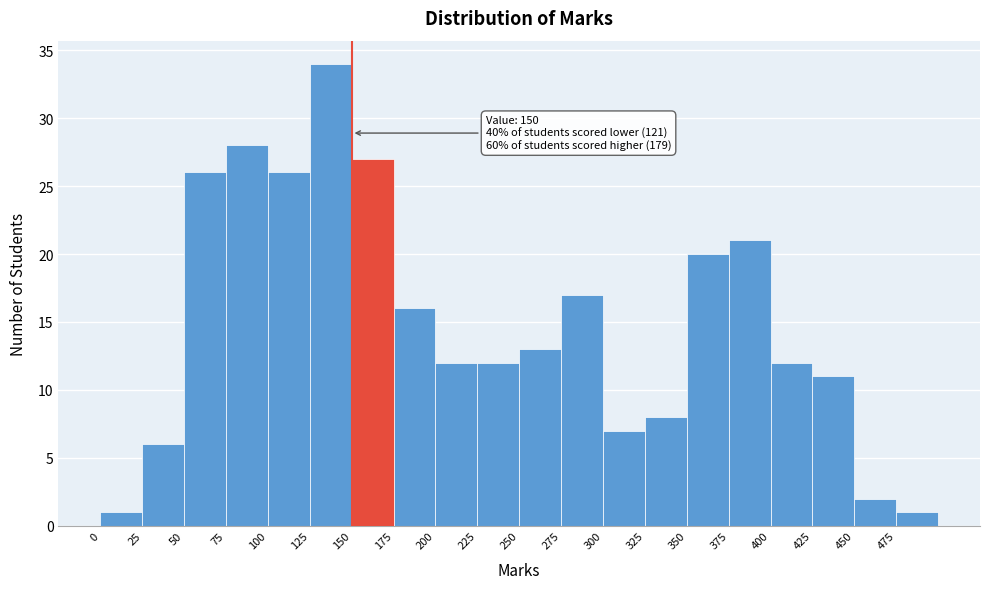

Over which range of the x-axis is the bar tallest?

125 to 150